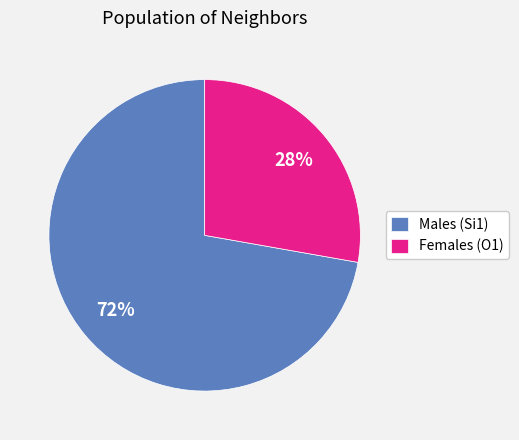

To the nearest percent, what portion does Females (O1) represent?

28%